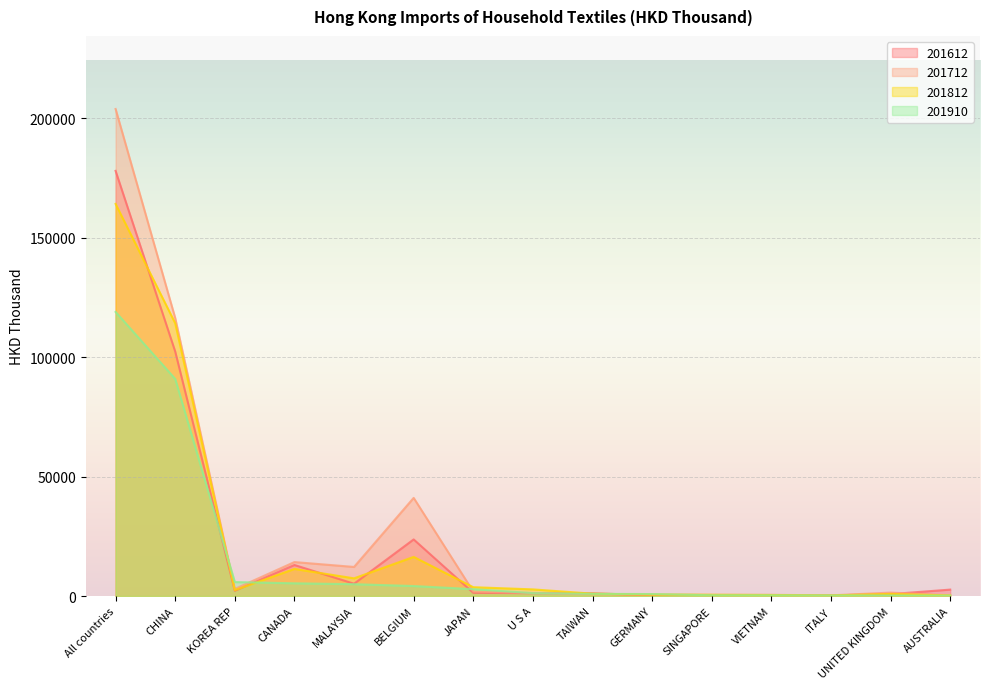

Which has a higher value, All countries or AUSTRALIA?

All countries